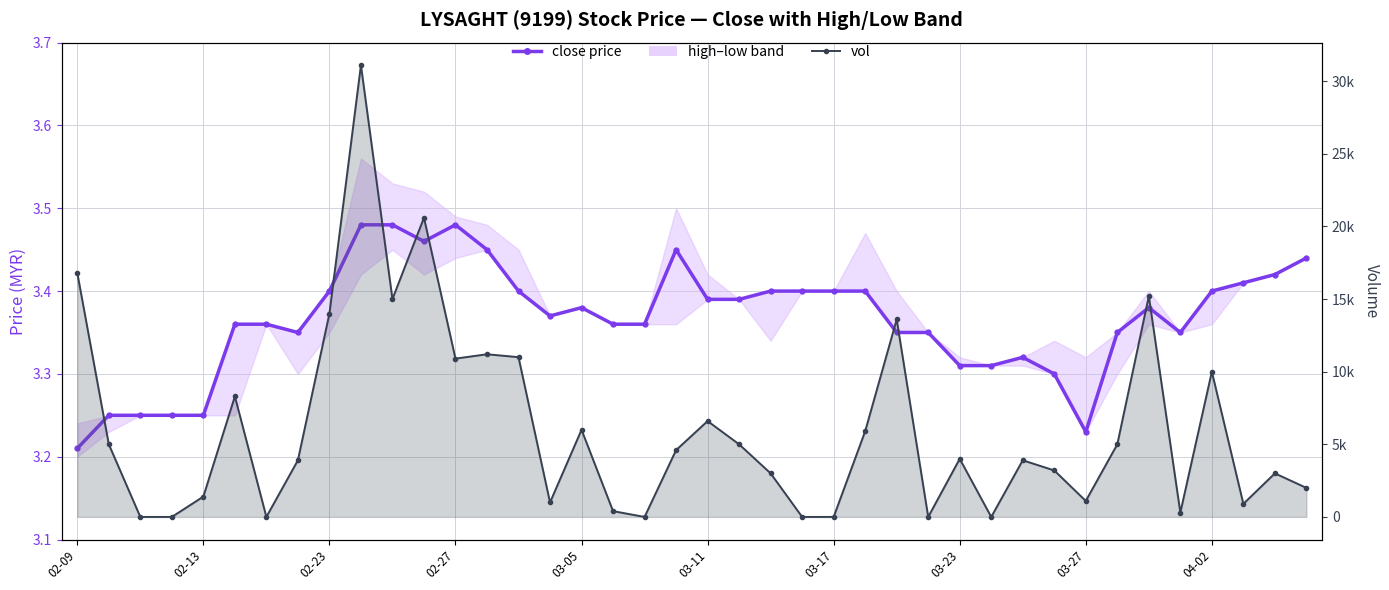

In close, how many points are lower than both neighbors (excluding endpoints)?

5